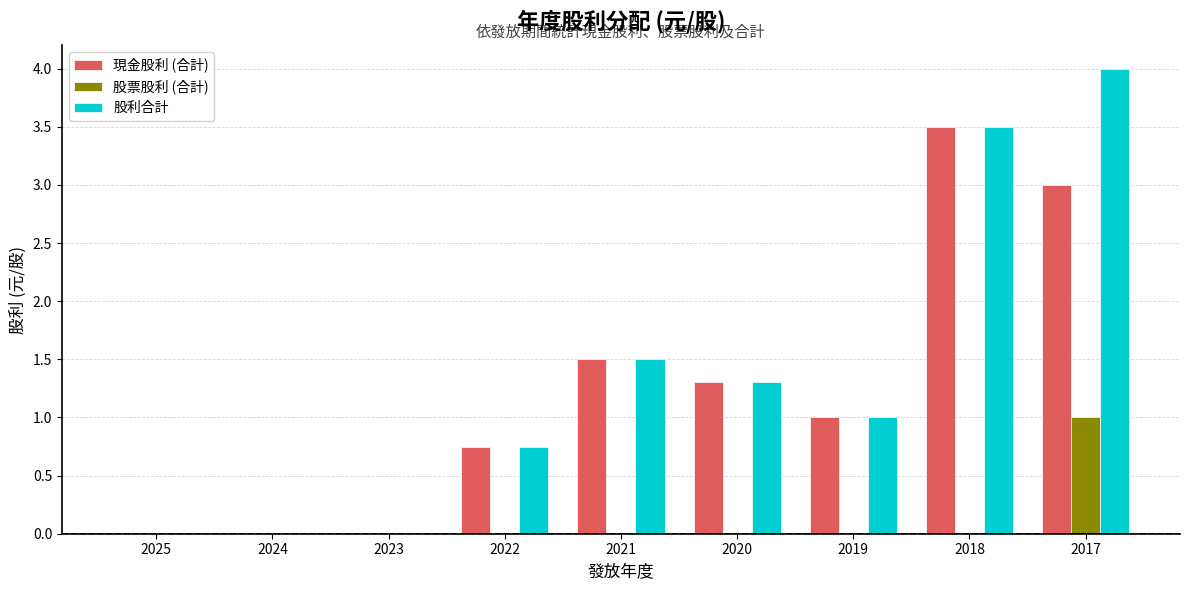

At which category is the sum across all series the highest?

2017